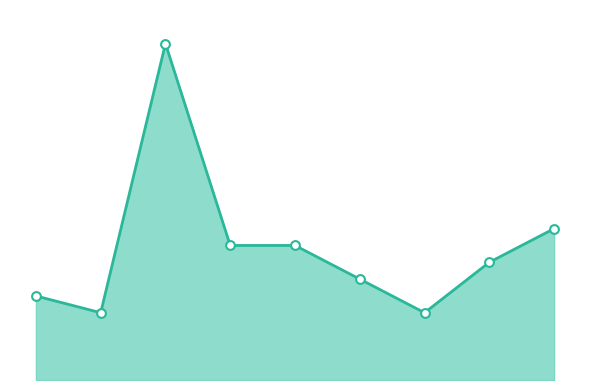

Is this an area chart (filled region under the line)?

Yes